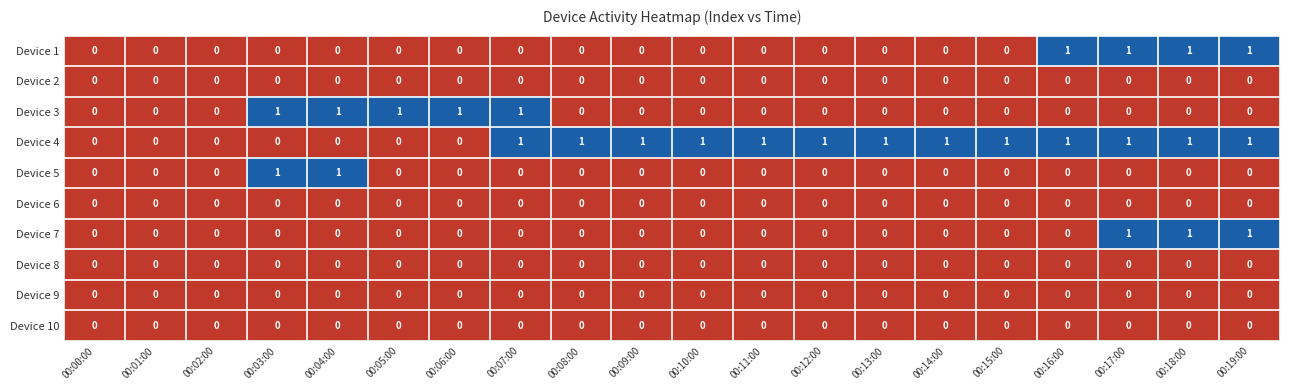

Which series has the largest total across all categories?

Device 4